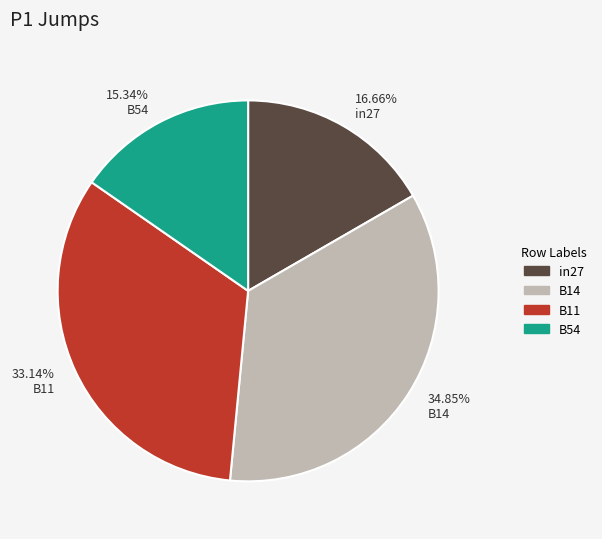

To the nearest percent, what is the average slice percentage?

25%